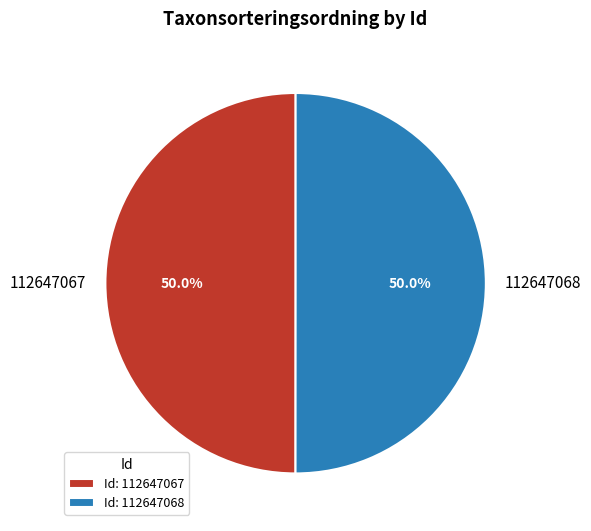

Approximately how many times larger is the value at 112647067 compared to 112647068?

1.0